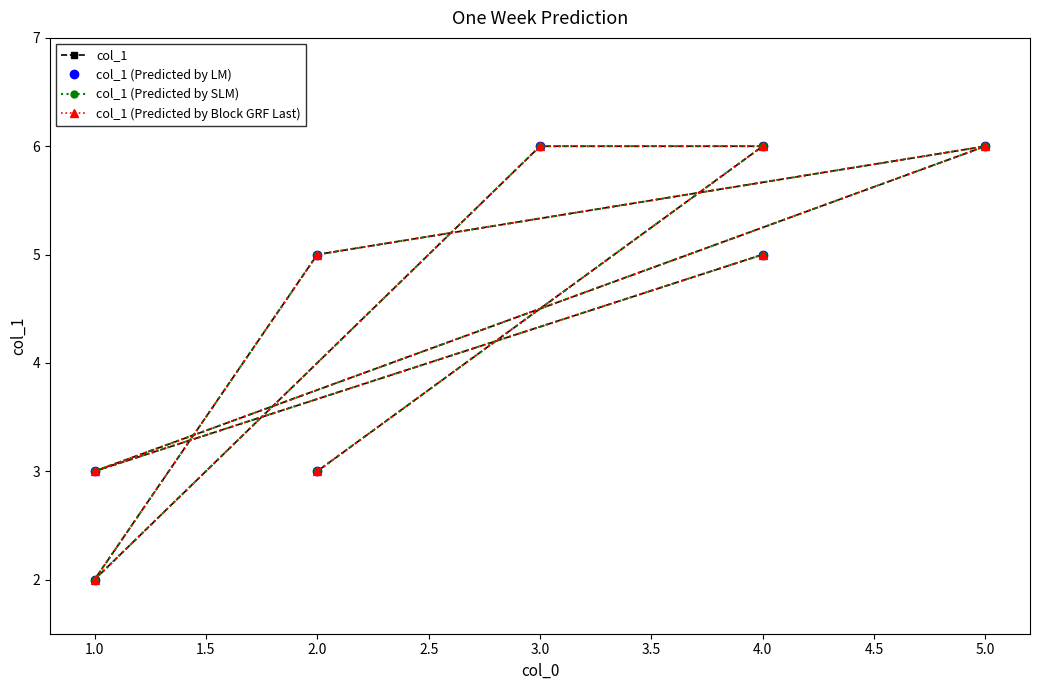

True or false: col_1 and col_1 (Predicted by LM) intersect in this chart.

False